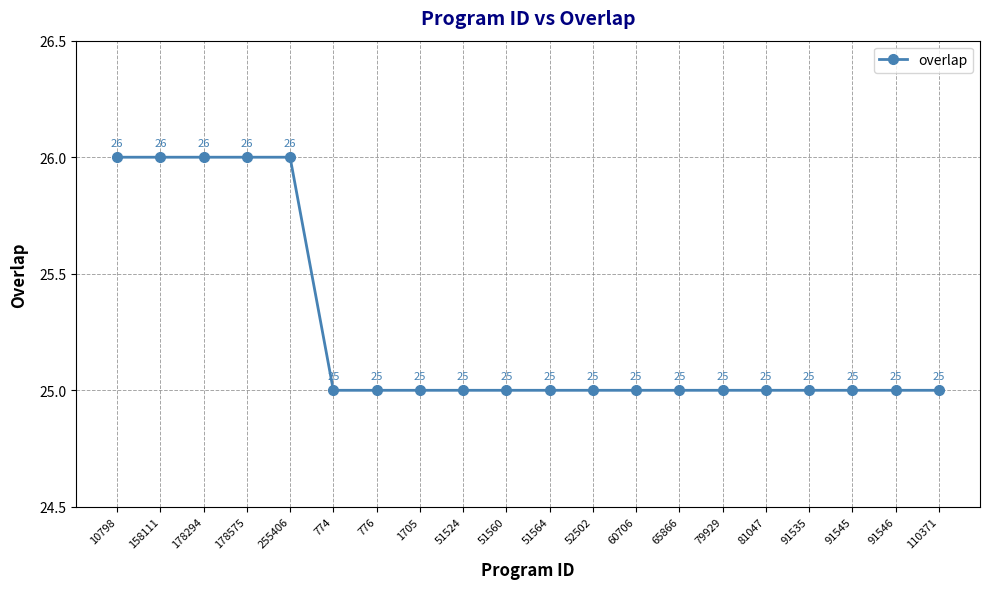

What is the greatest value displayed?

26